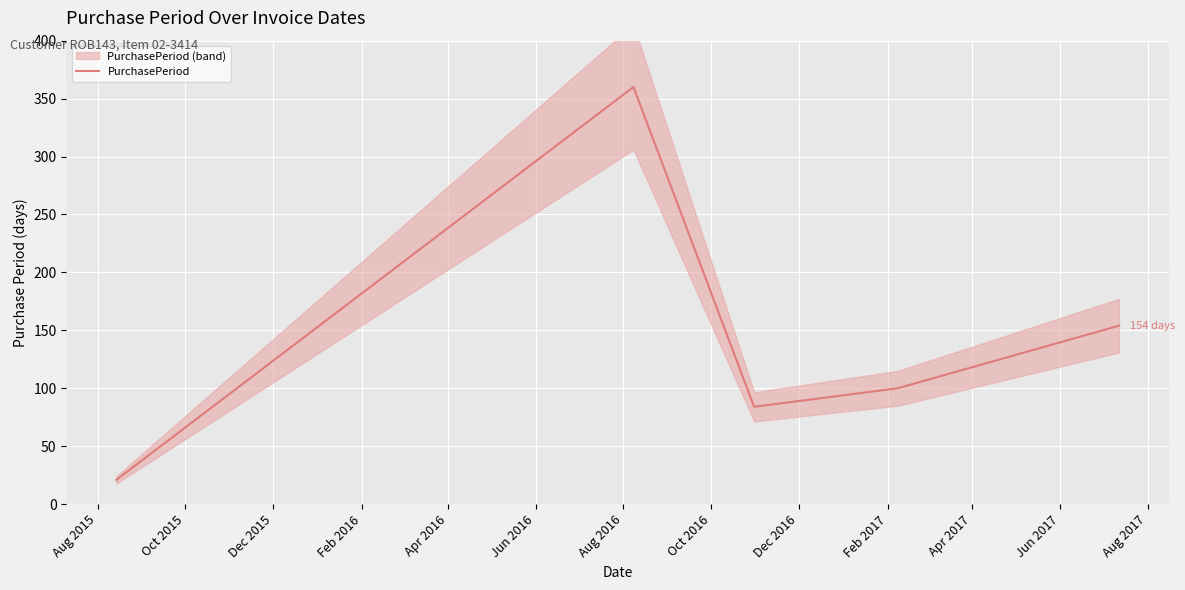

True or false: there are more than 2 points higher than both neighbors.

False